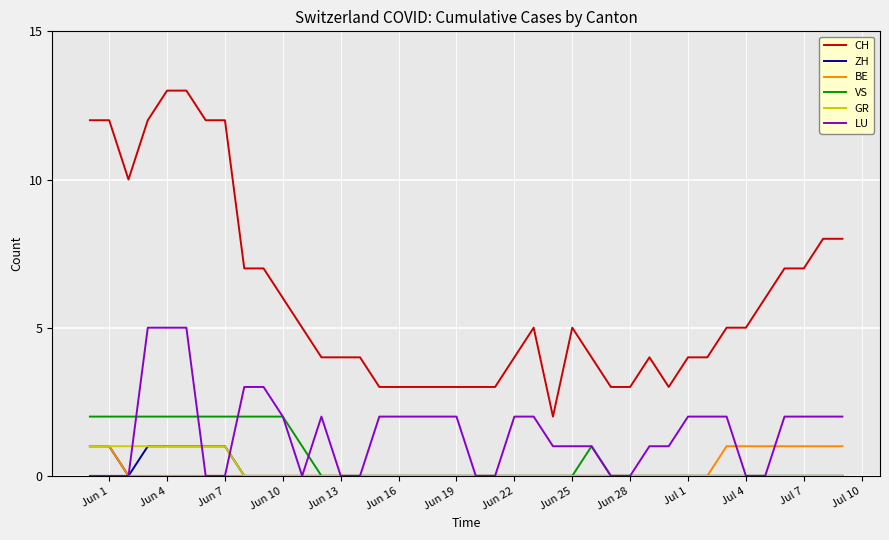

Which series has the largest total across all categories?

CH